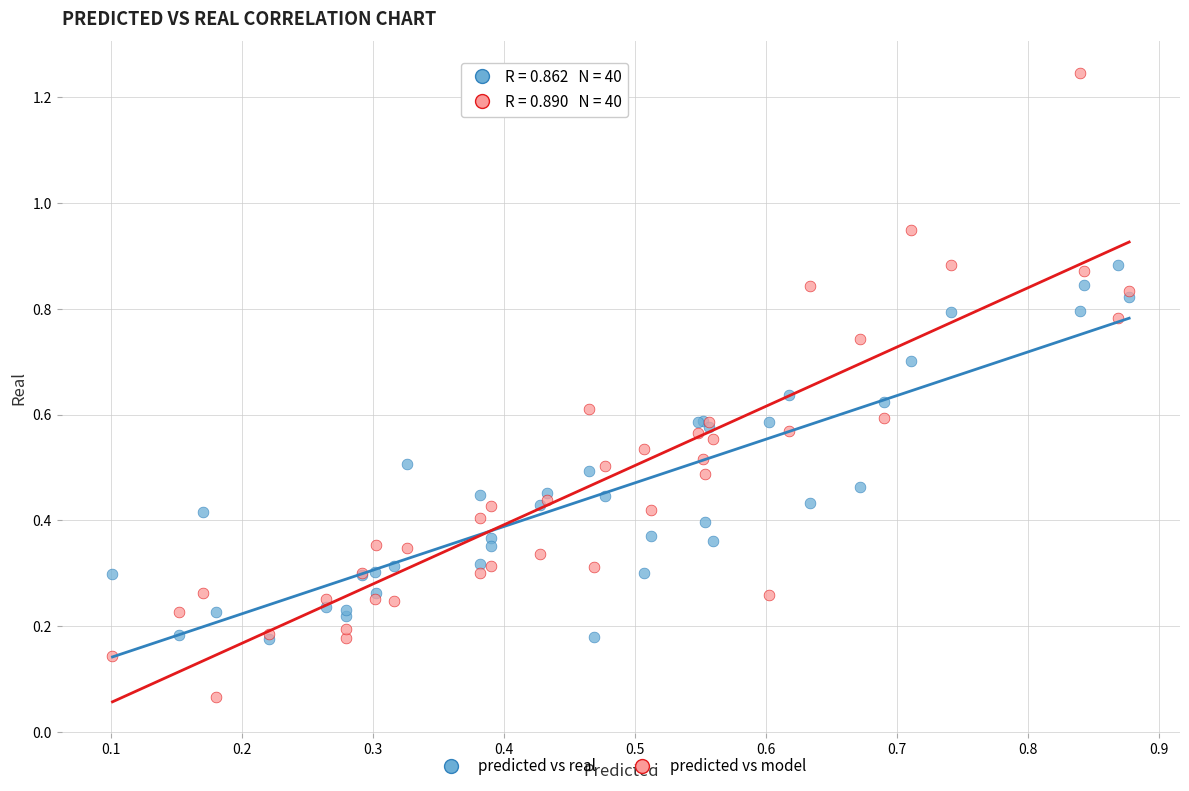

Which series contains the lowest Y value?

predicted vs model